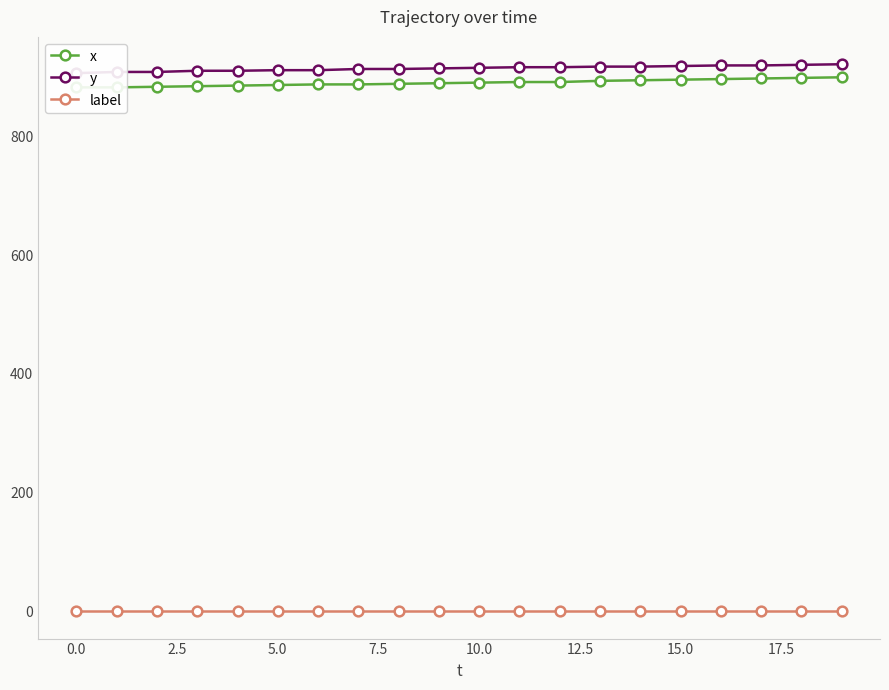

Reading left to right, transcribe all the data shown in this chart.

x: 883	883	884	885	886	887	888	888	889	890	891	892	892	894	895	896	897	898	899	900
y: 907	909	909	911	911	912	912	914	914	915	916	917	917	918	918	919	920	920	921	922
label: 0	0	0	0	0	0	0	0	0	0	0	0	0	0	0	0	0	0	0	0